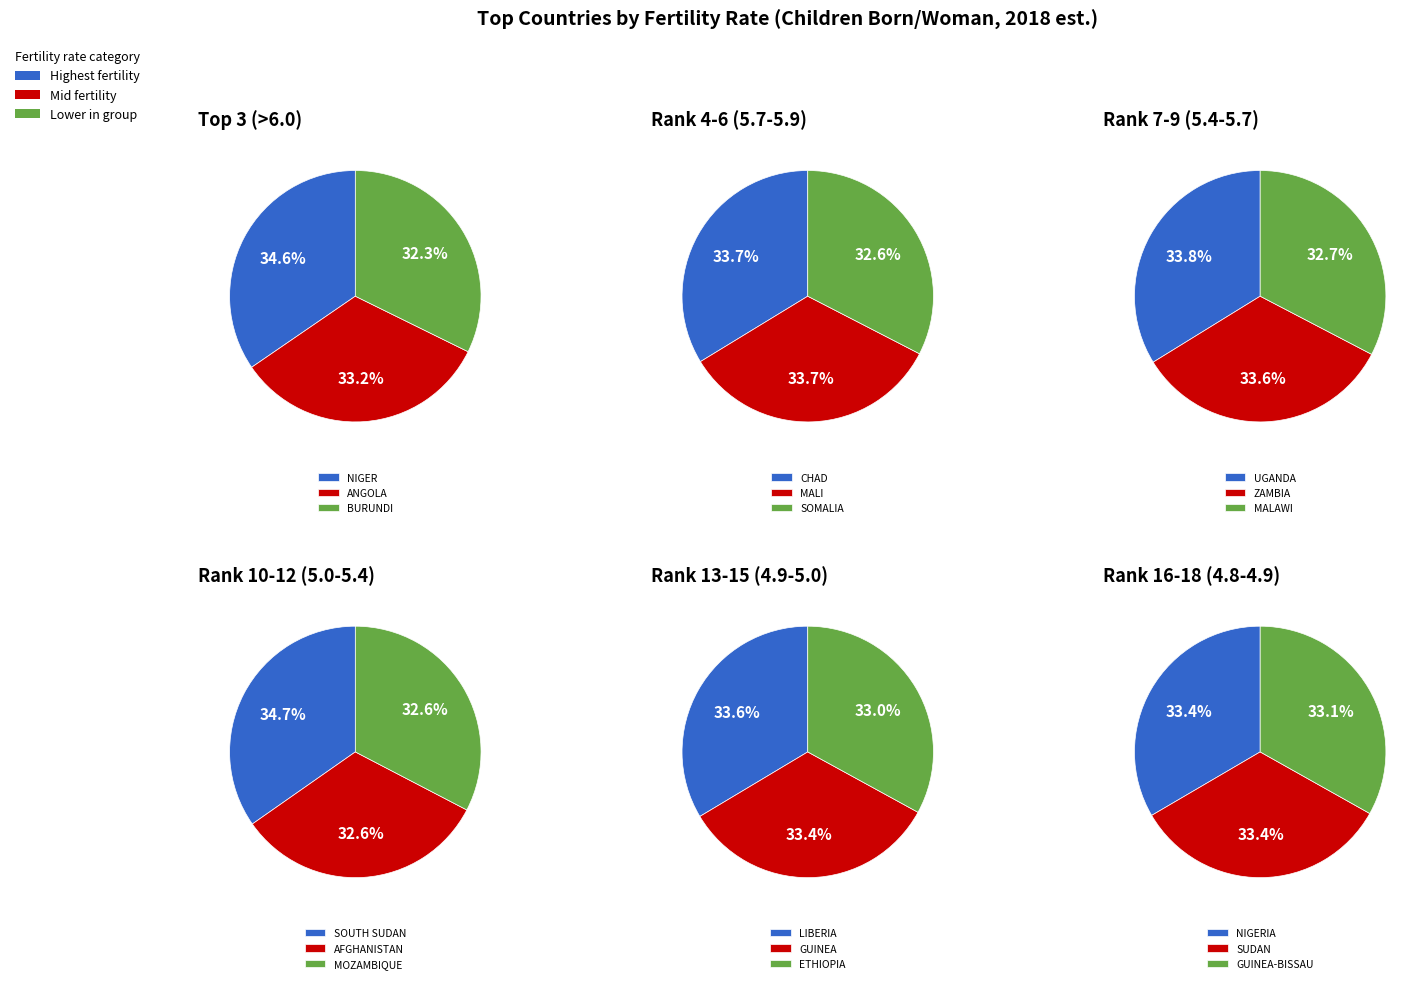

True or false: BURUNDI accounts for 21% of the total.

False